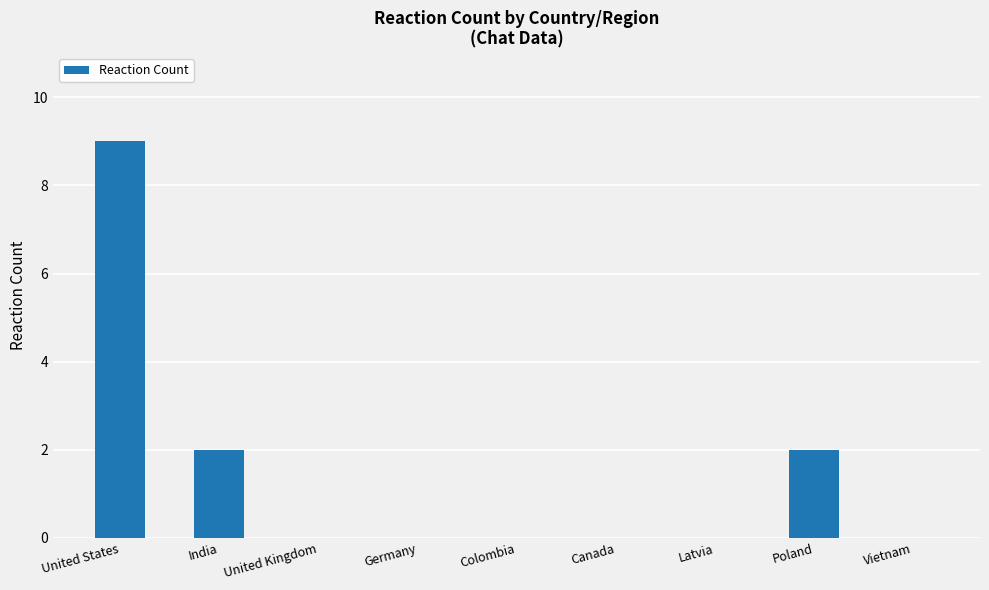

The chart shows a value of 6 at United States. True or false?

False